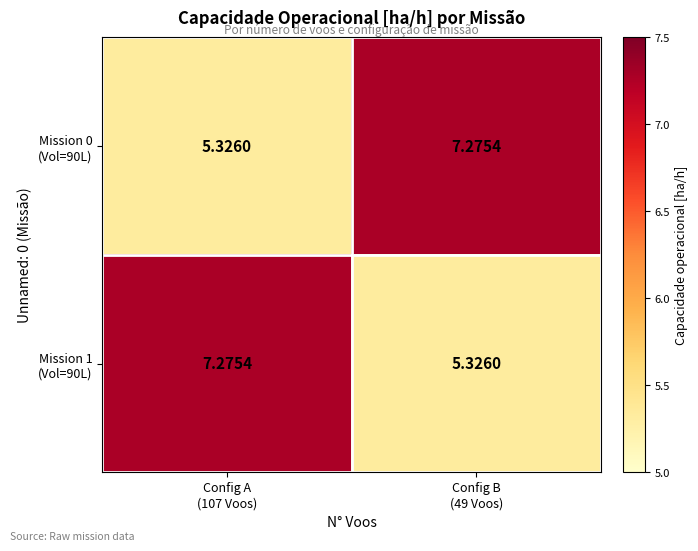

What is the minimum value shown in the chart?

5.3